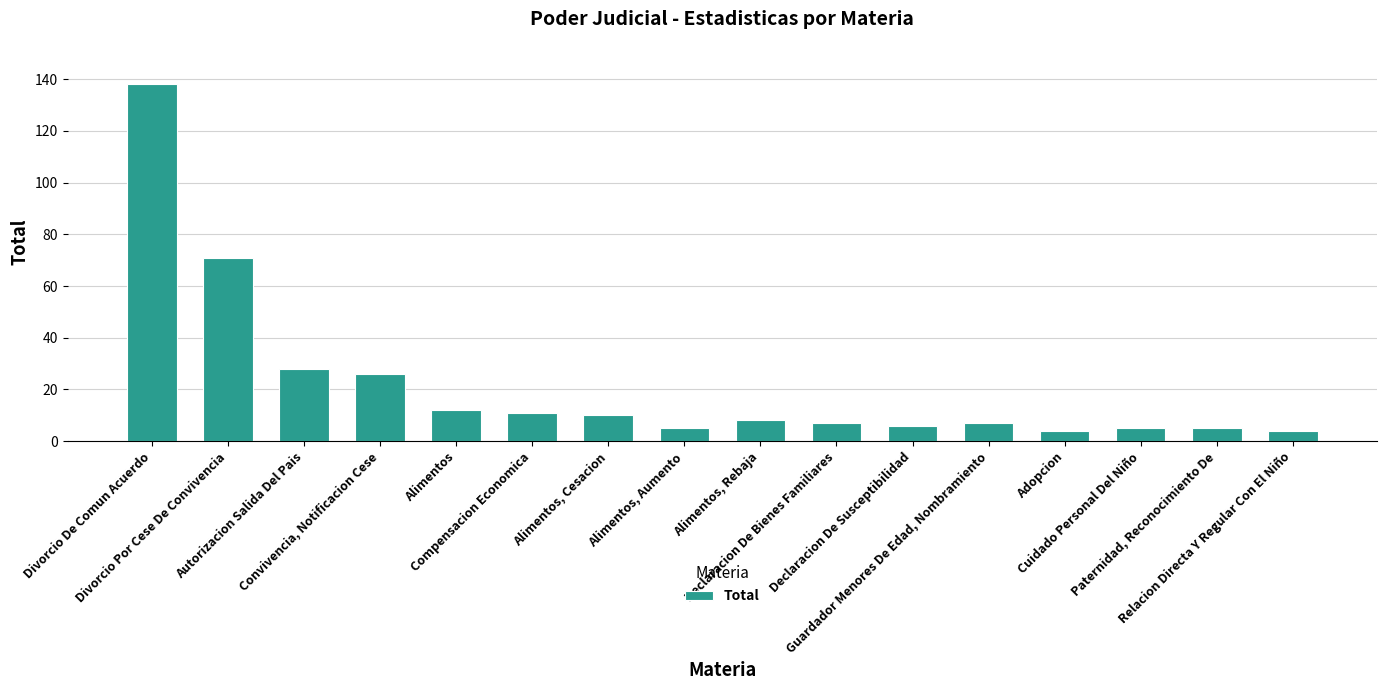

What is the greatest value displayed?

138